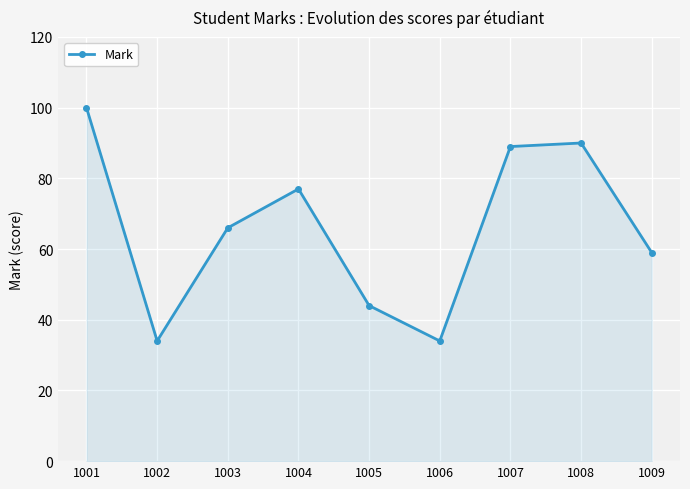

What is the change in value from 1006 to 1007?

+55